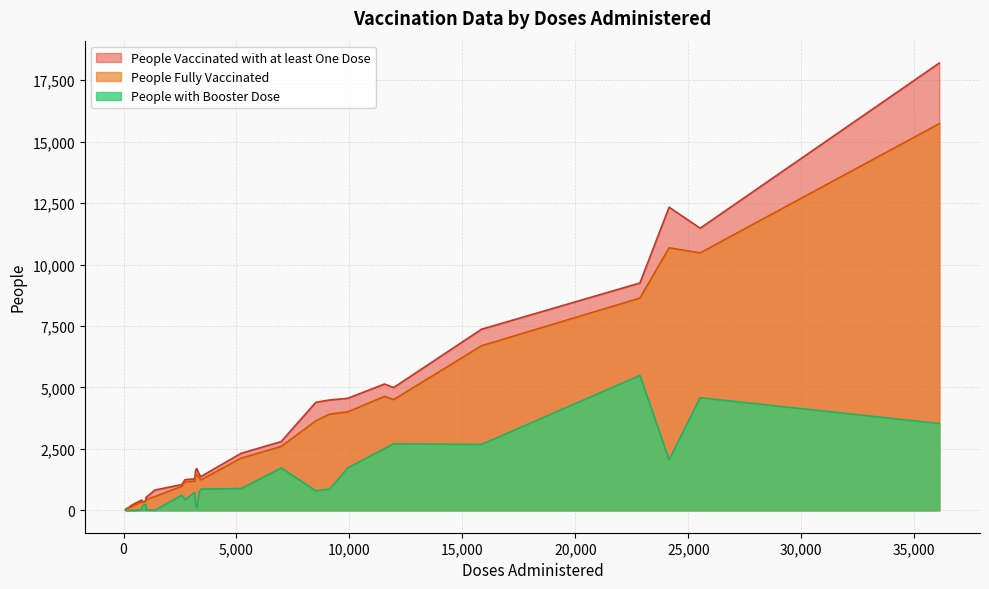

Which series has the widest spread of values?

People Vaccinated with at least One Dose